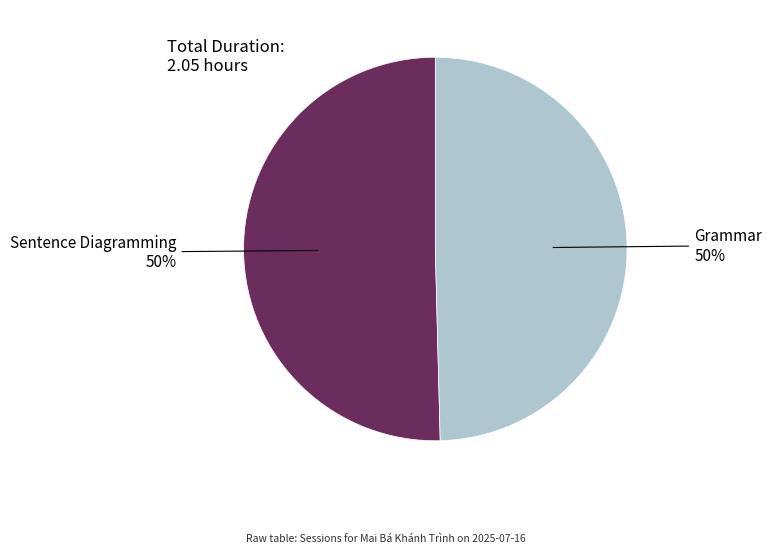

Combined, do Grammar and Sentence Diagramming account for over 50%?

Yes